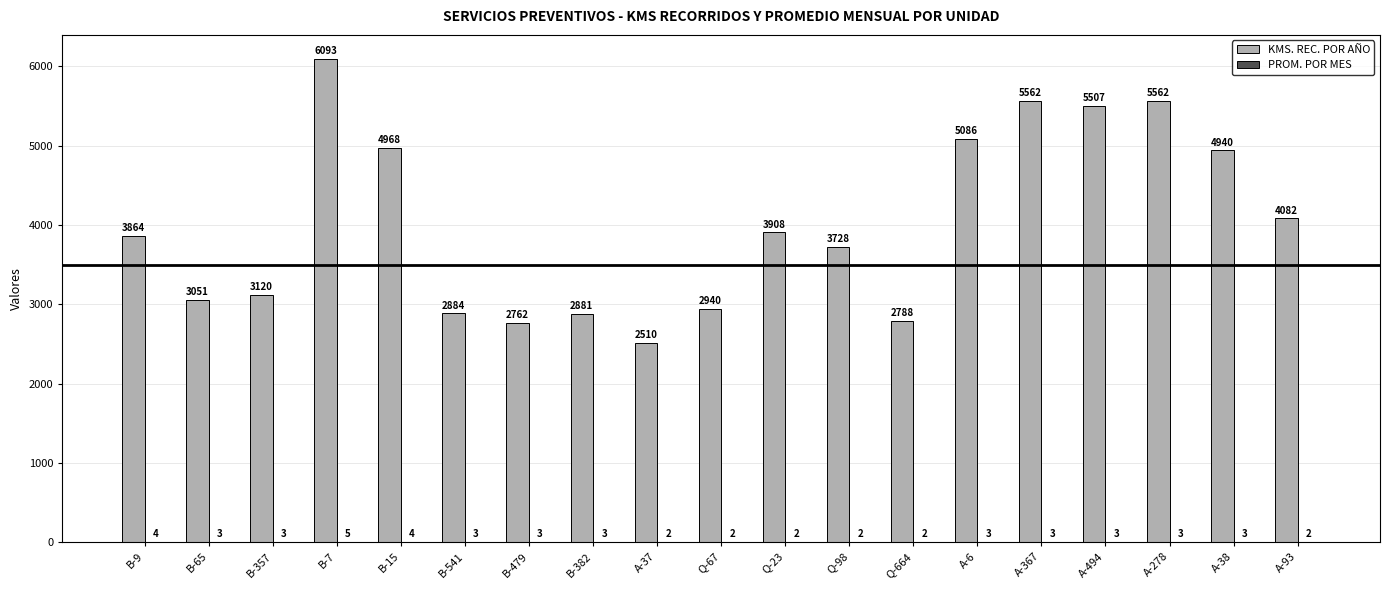

What is the total value across all series at Q-98?

3730